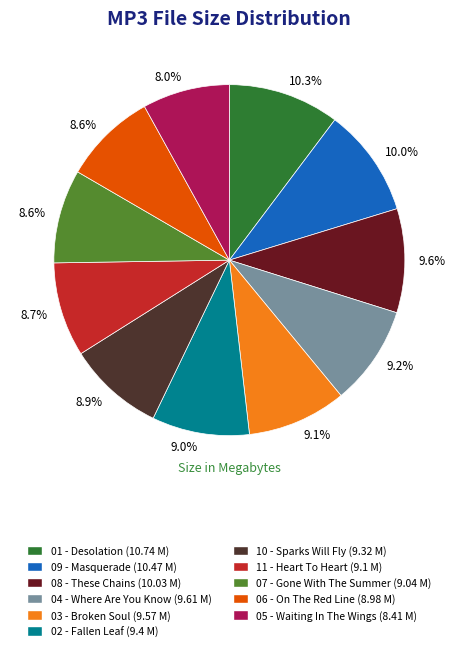

Does any single category account for the majority?

No